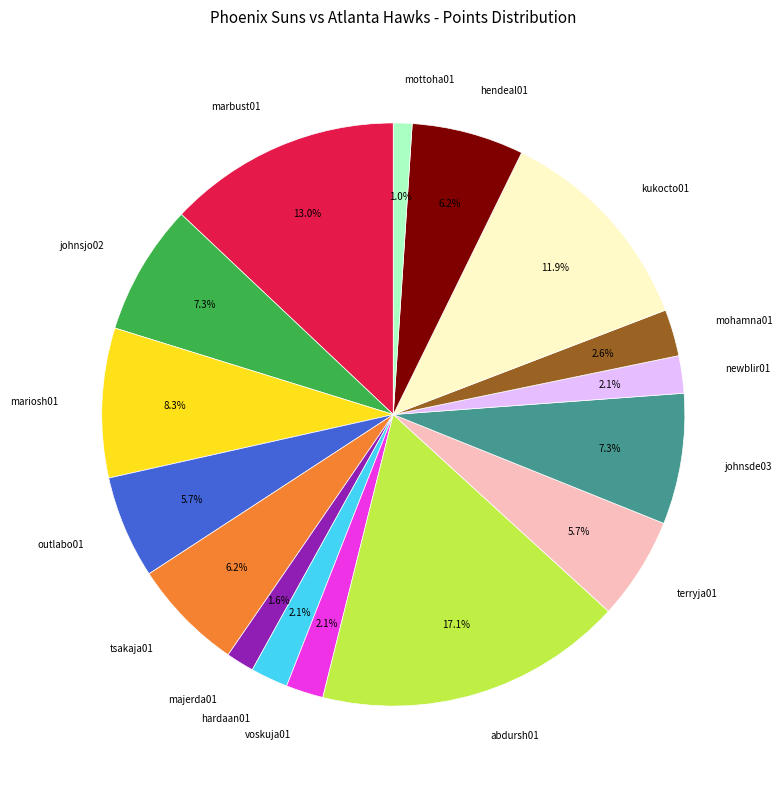

Which slice is the smallest?

mottoha01